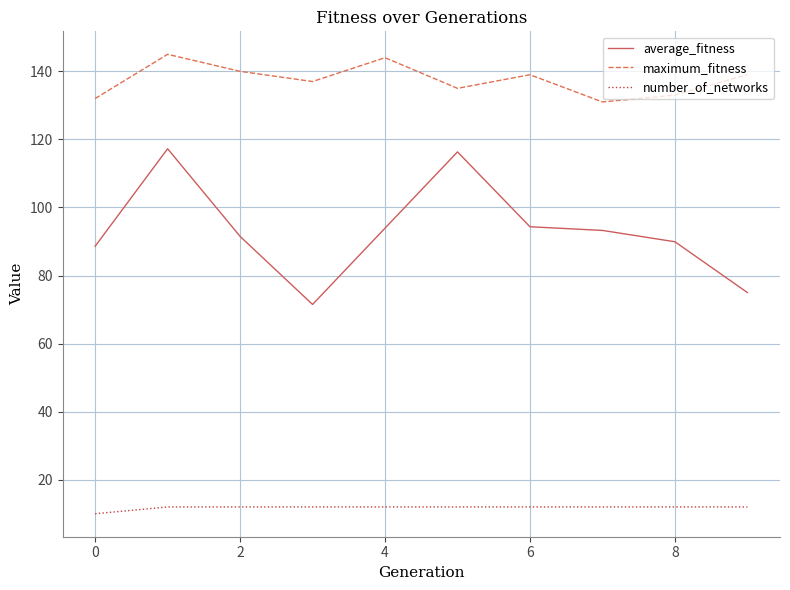

Which series has the largest total across all categories?

maximum_fitness